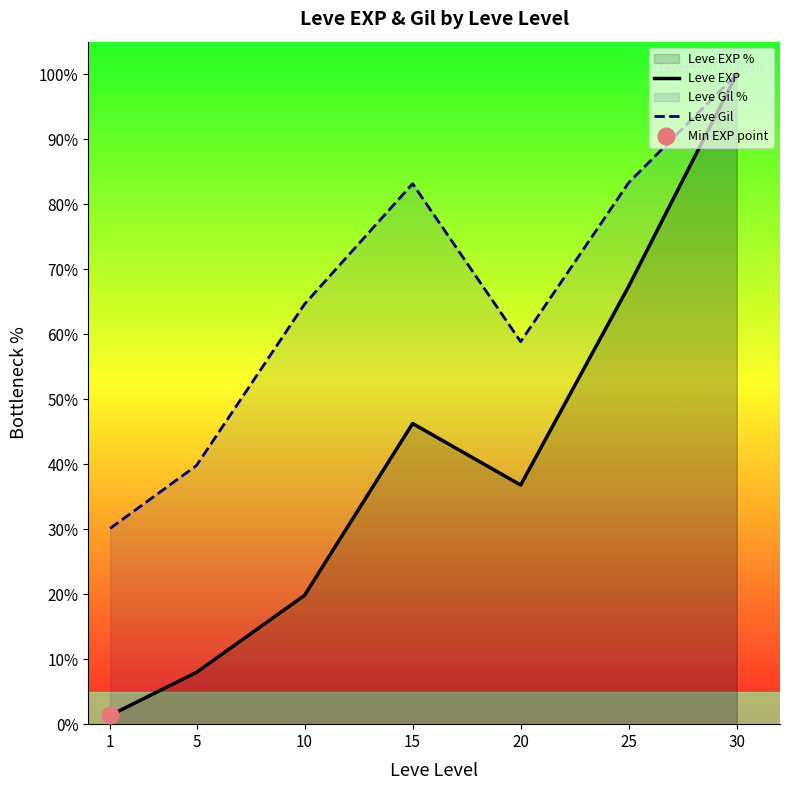

Where does the Leve Gil series first go above 64?

10